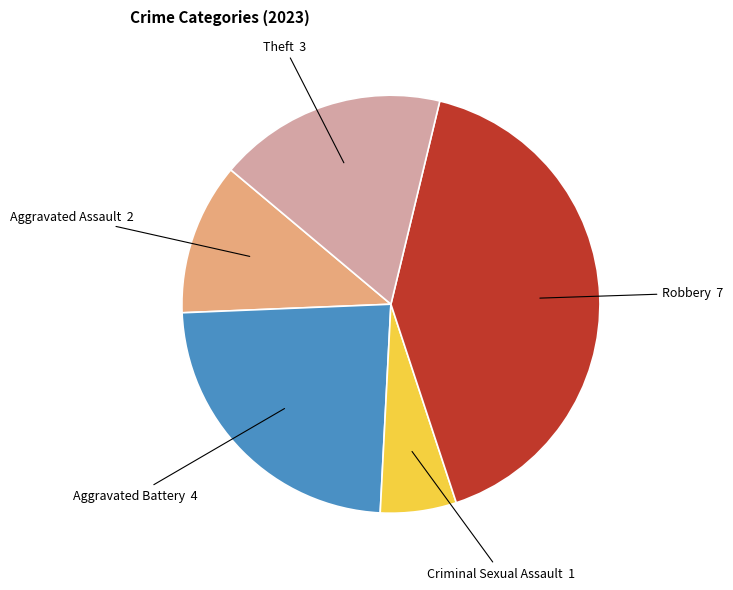

Is there any slice that represents more than half of the pie?

No